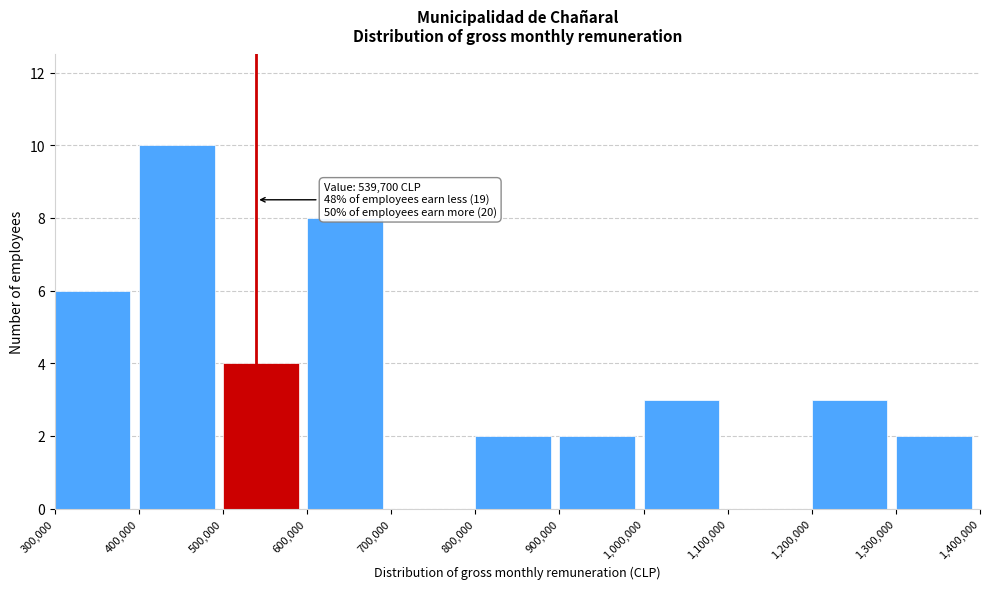

Which range on the x-axis has the tallest bar?

400,000 to 500,000